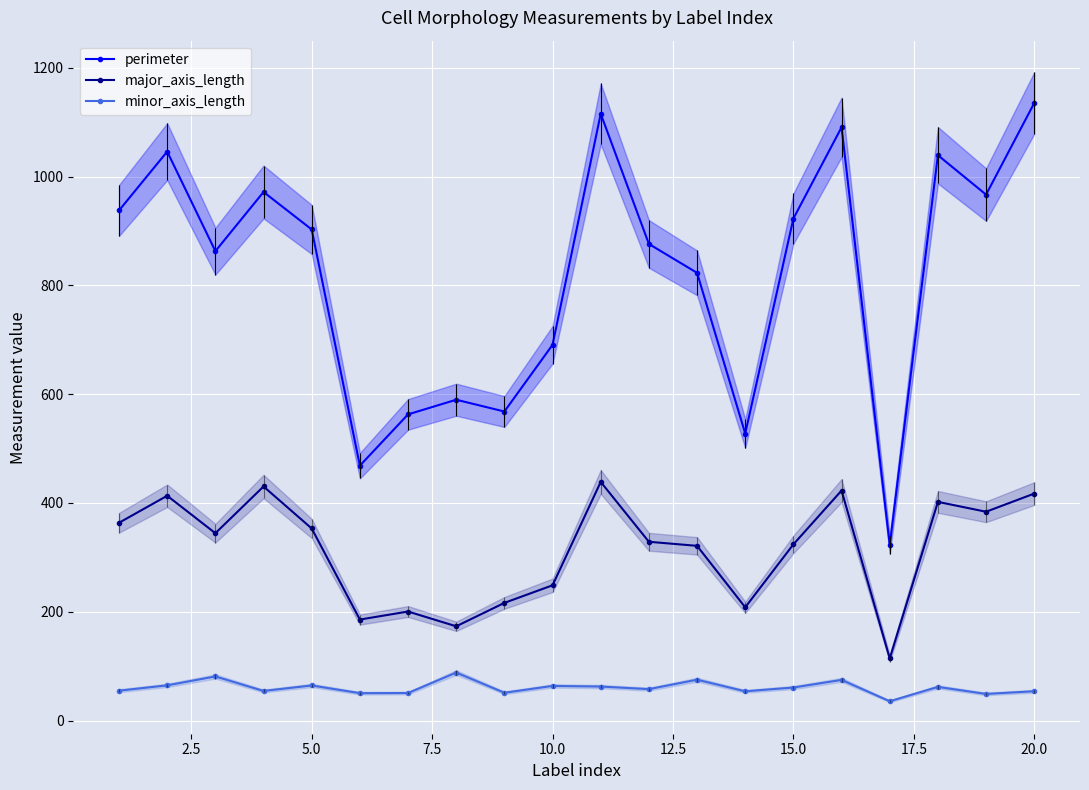

What is the smallest value displayed?

35.4